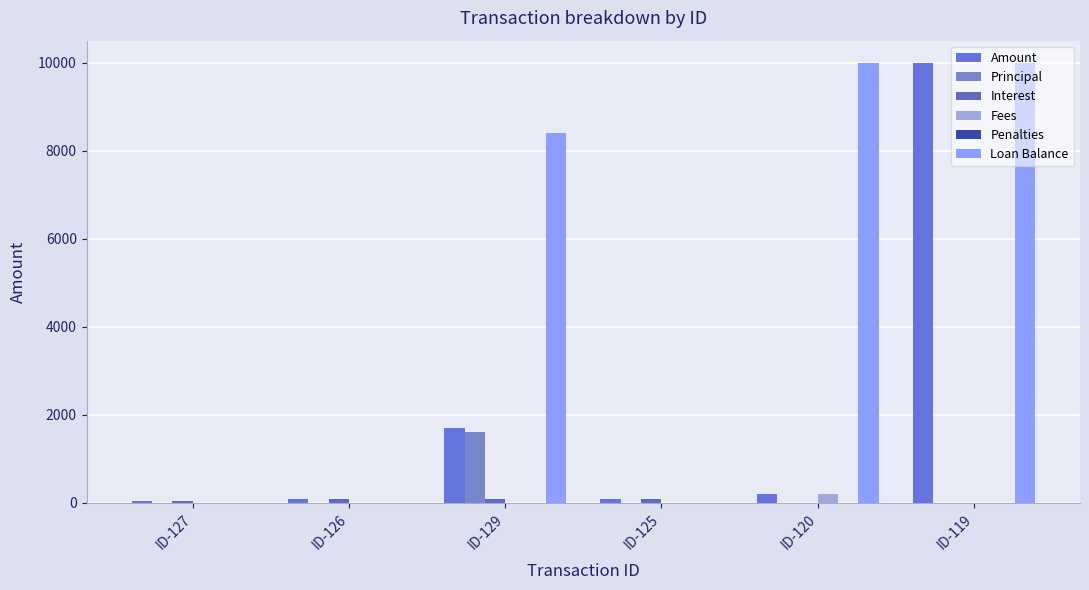

Are the bars grouped side by side (vs. stacked)?

Yes